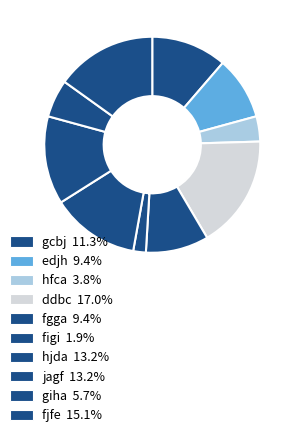

What percentage is the hfca slice, to the nearest percent?

4%